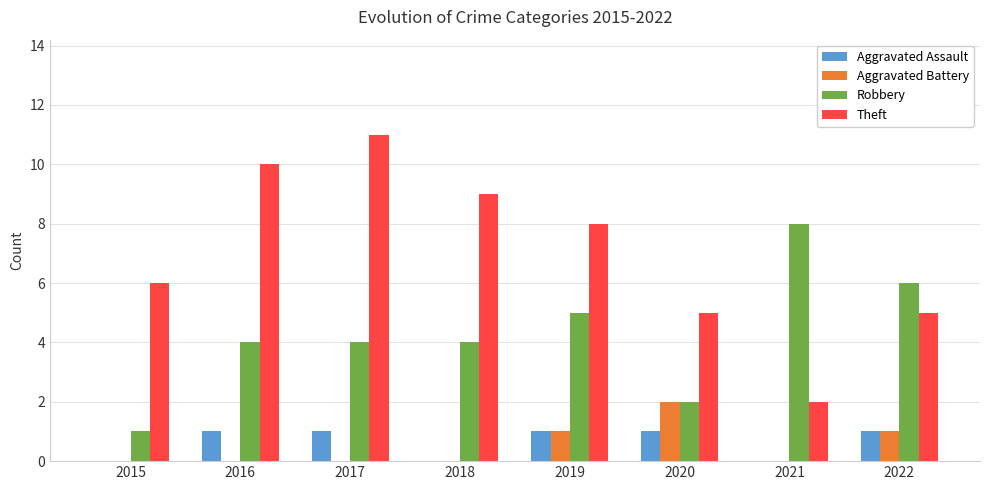

Is it true that Theft equals 7 at 2020?

False